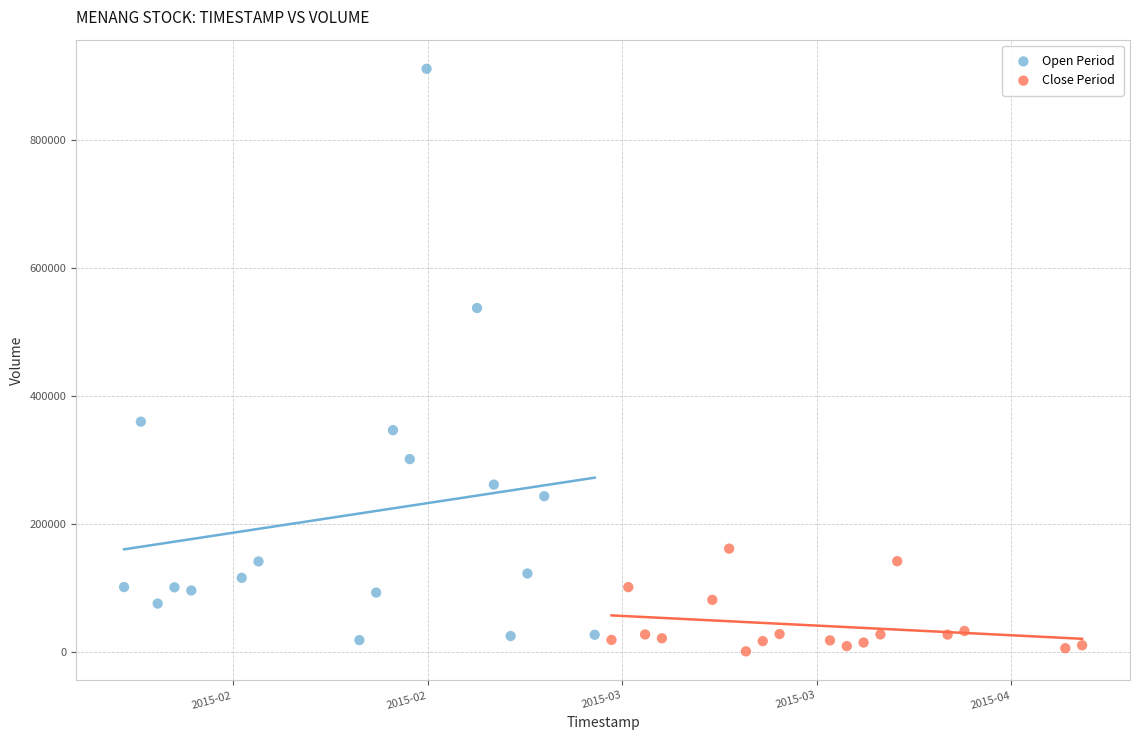

Which series reaches the maximum Y coordinate?

Open Period